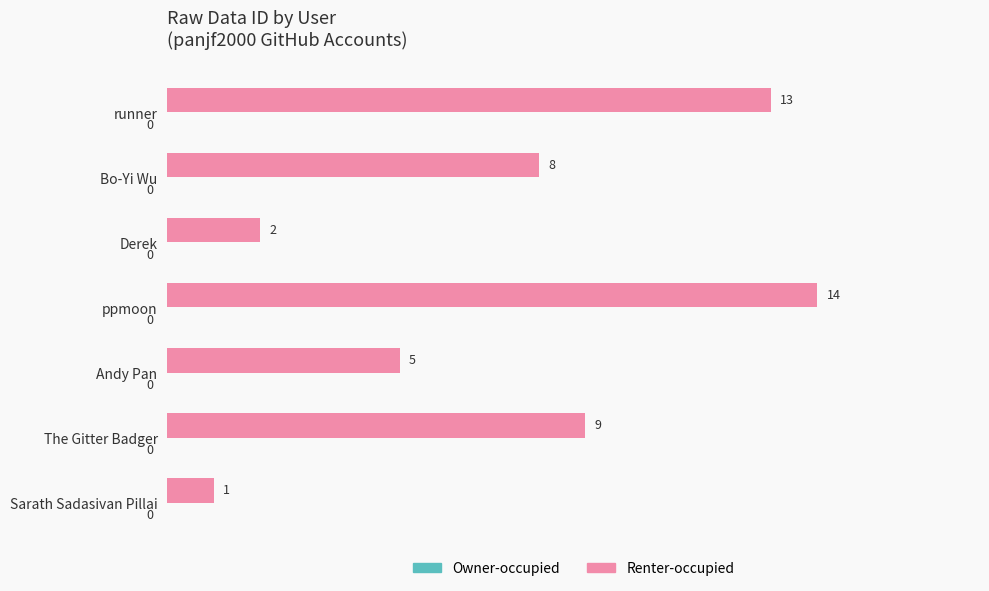

Approximately how many times larger is the value at Andy Pan compared to runner?

0.4